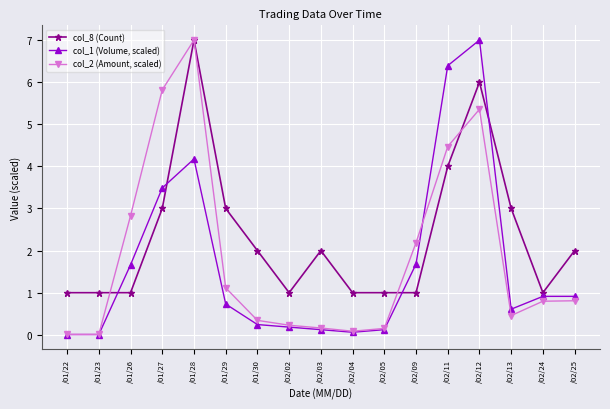

What is the total value across all series at /01/28?

18.2